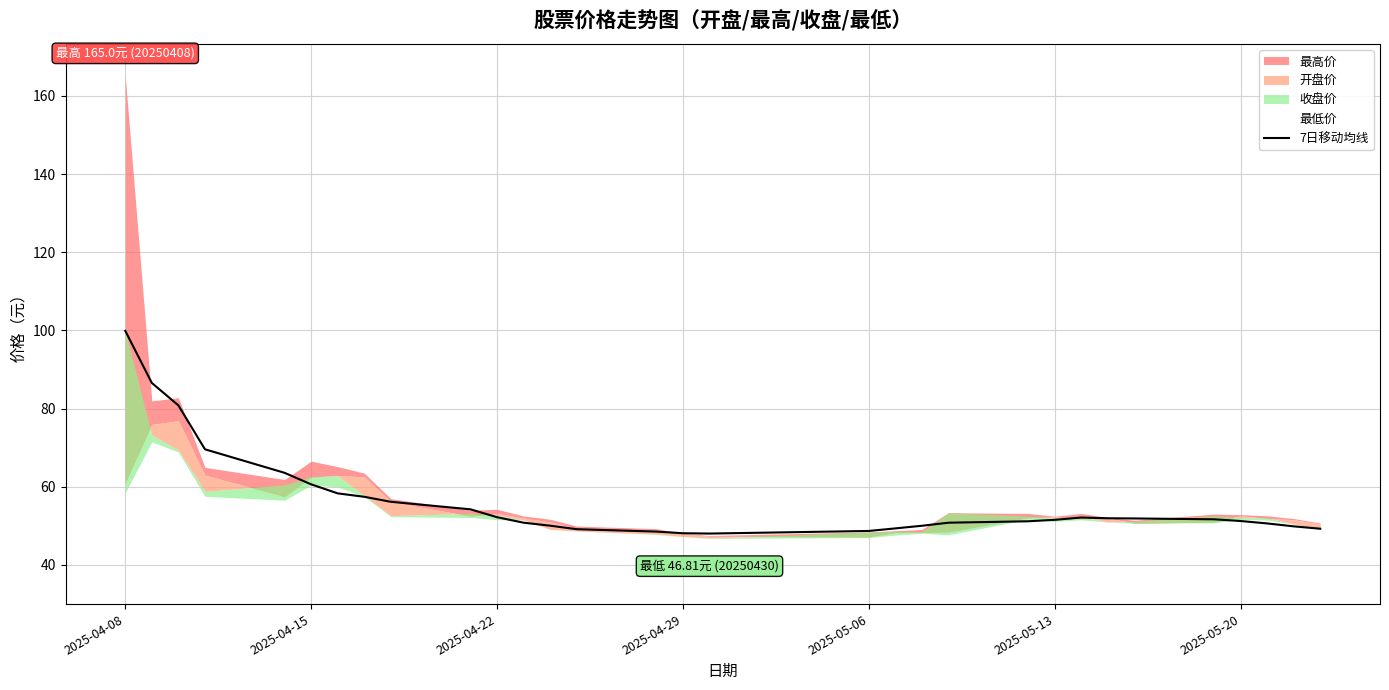

What is the lowest value of the 7日移动均线 series?

48.0